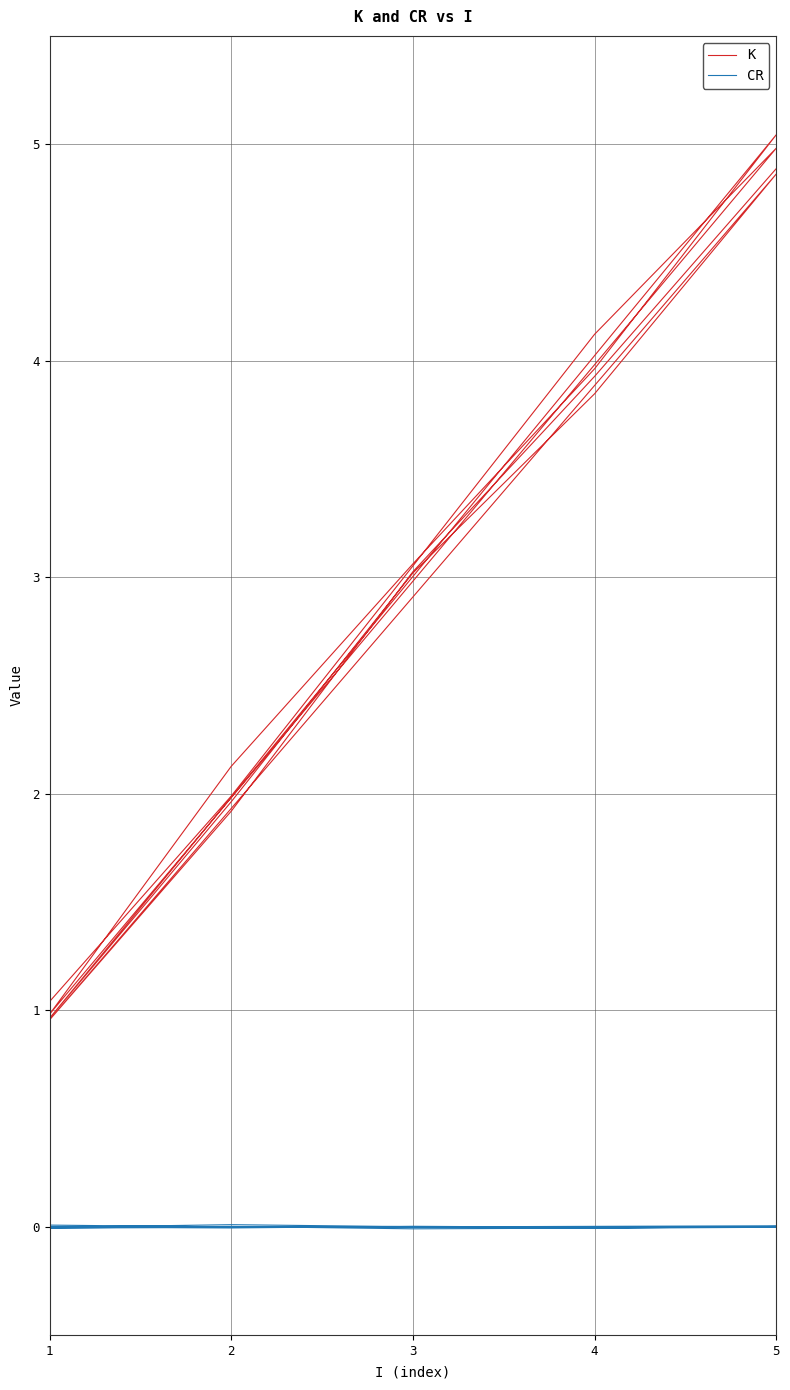

In CR, how many points are higher than both neighbors (excluding endpoints)?

7